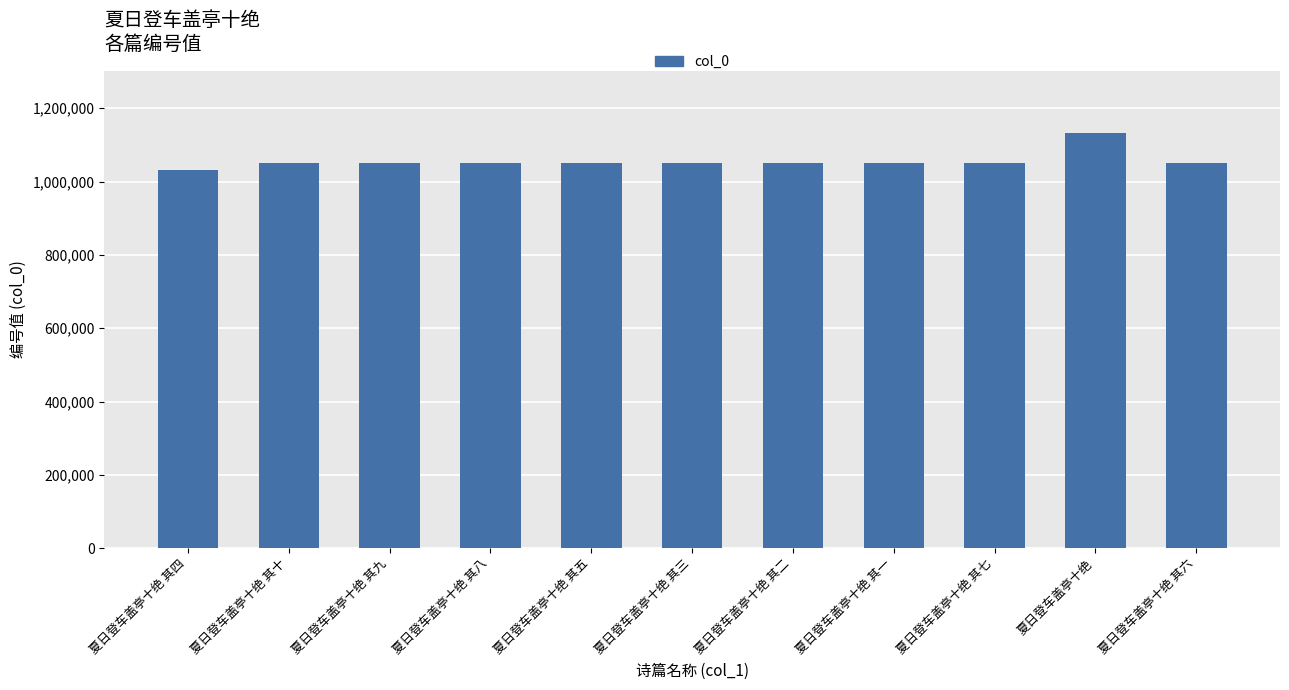

How many data points are less than 1051336?

5